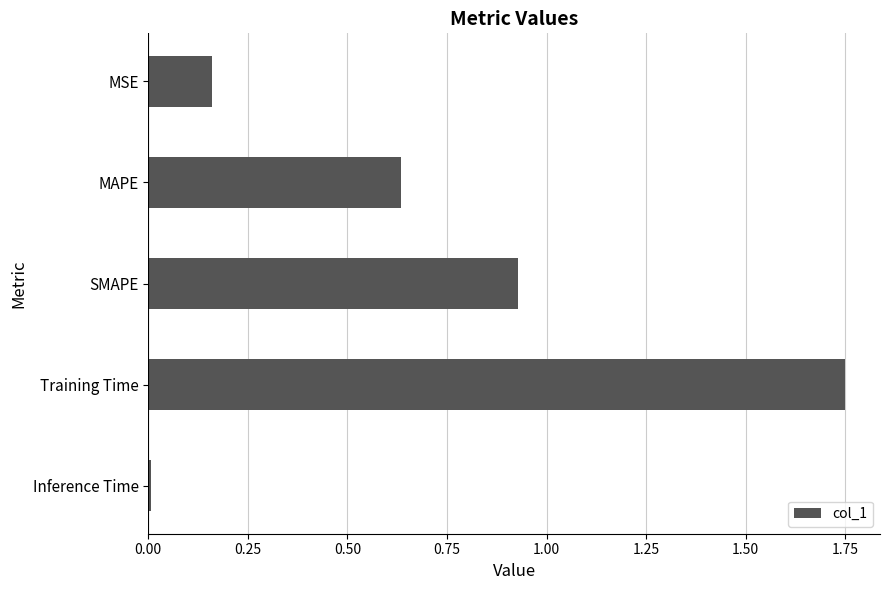

What is the sum of all values?

3.5